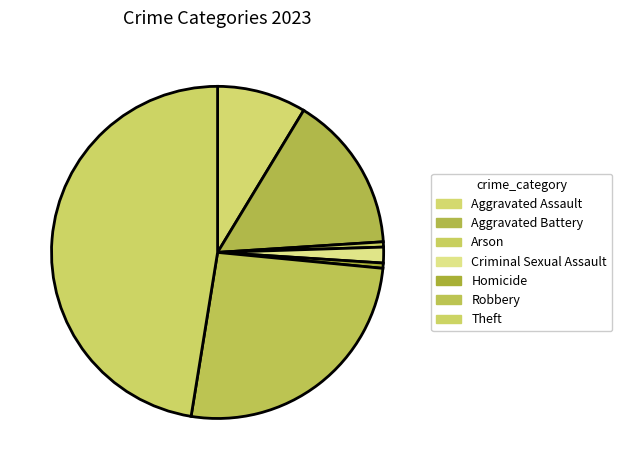

How many segments does this pie chart have?

7